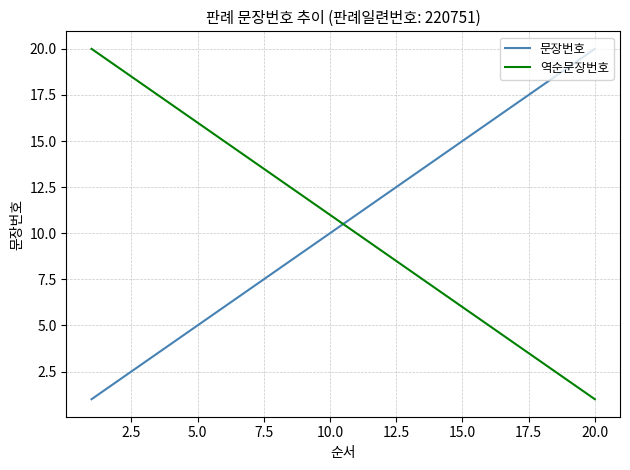

Reading right to left, list all the values displayed in this chart.

문장번호: 20	19	18	17	16	15	14	13	12	11	10	9	8	7	6	5	4	3	2	1
역순문장번호: 1	2	3	4	5	6	7	8	9	10	11	12	13	14	15	16	17	18	19	20